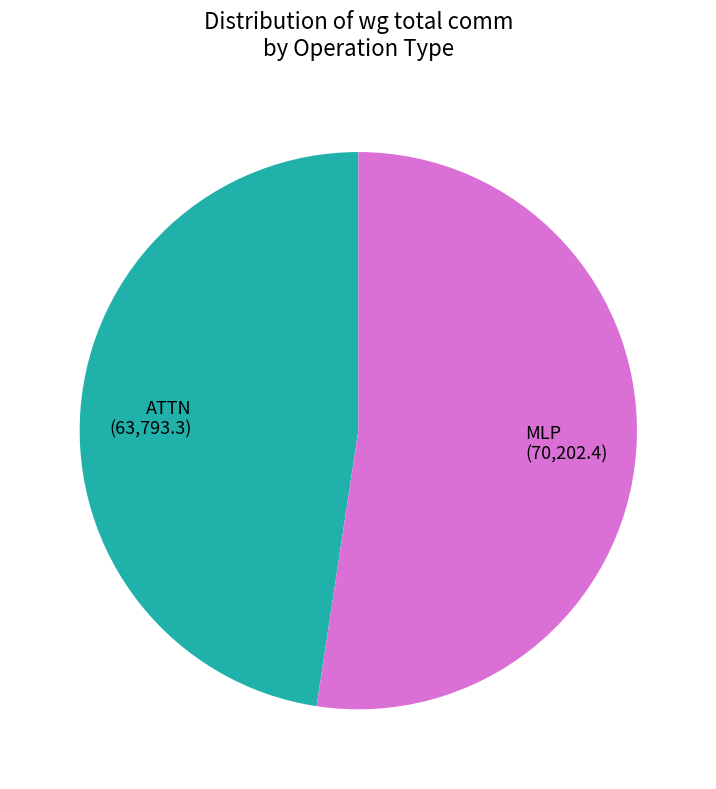

Is it true that MLP is 63% of the pie?

False